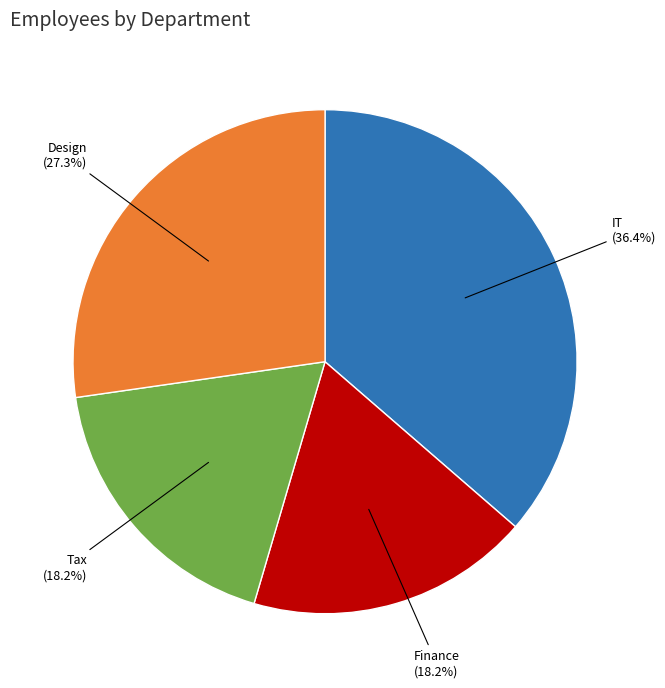

To the nearest percent, what is the average slice percentage?

25%